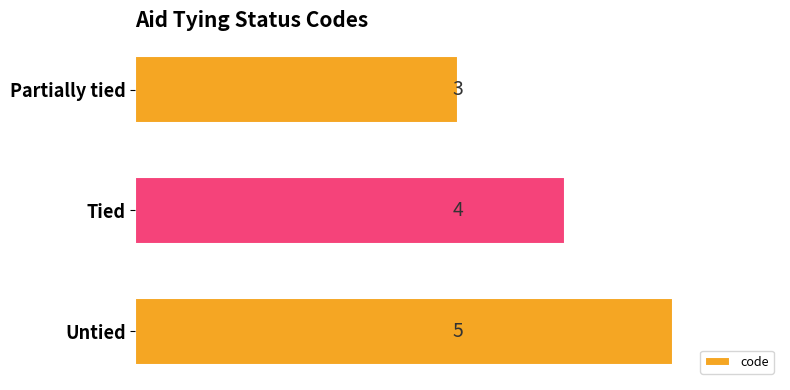

What is the difference between the maximum and minimum values?

2